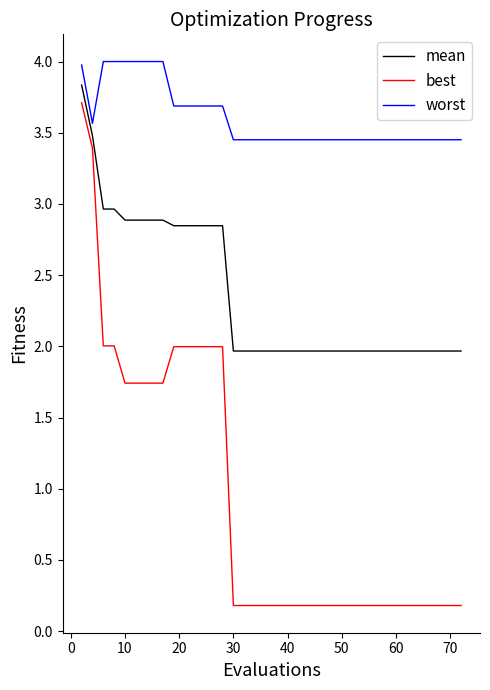

What is the average value of the worst series?

3.6